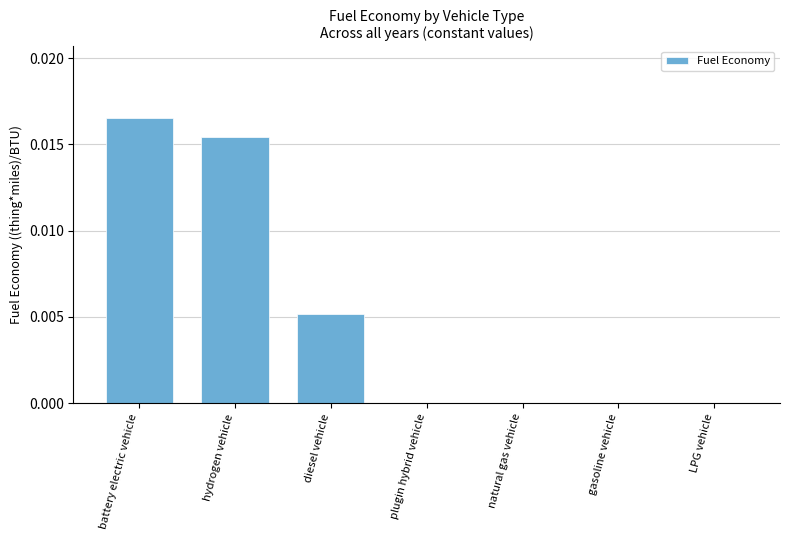

Which has a higher value, LPG vehicle or hydrogen vehicle?

hydrogen vehicle